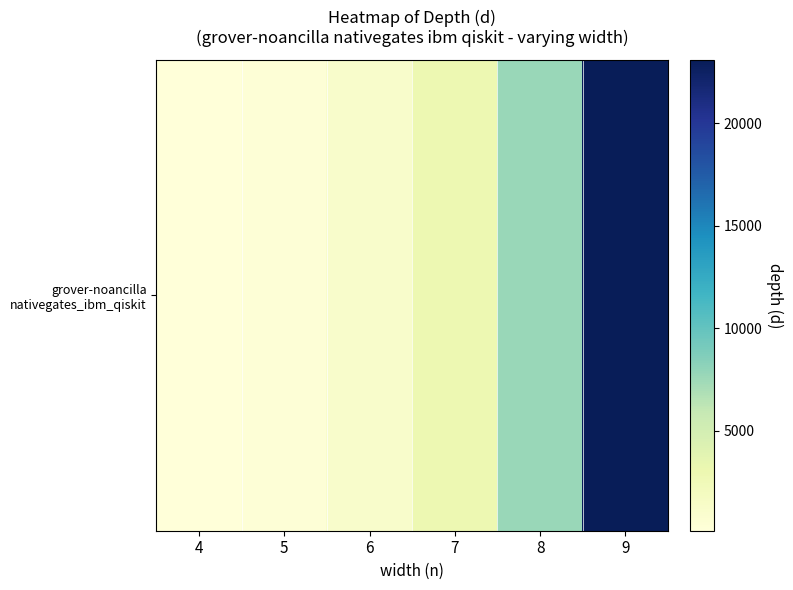

Reading right to left, transcribe all the data shown in this chart.

9=23092	8=7716	7=2908	6=1144	5=346	4=120